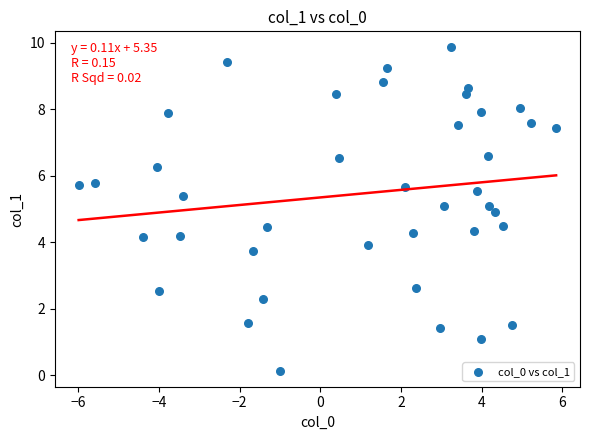

What is the range of Y values (max minus min)?

9.7